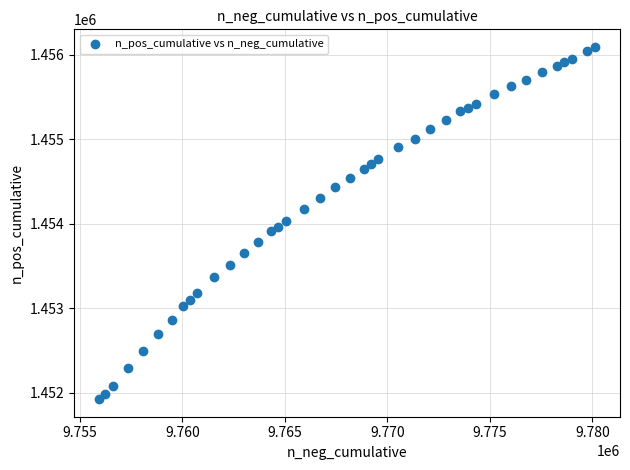

What is the range of Y values (max minus min)?

4173